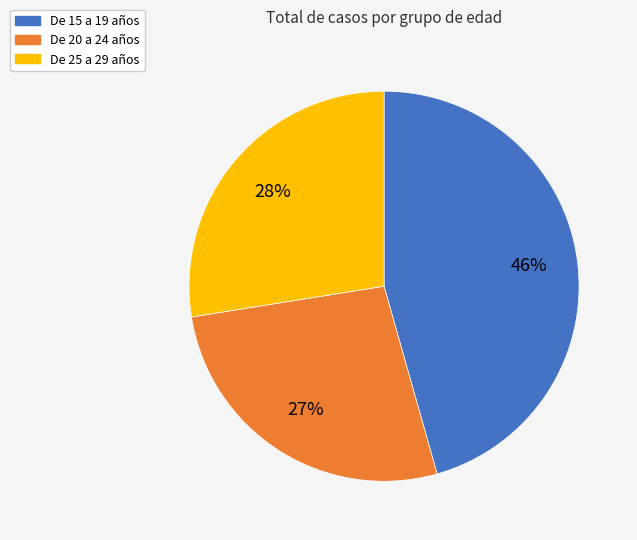

To the nearest percent, what portion does De 20 a 24 años represent?

27%